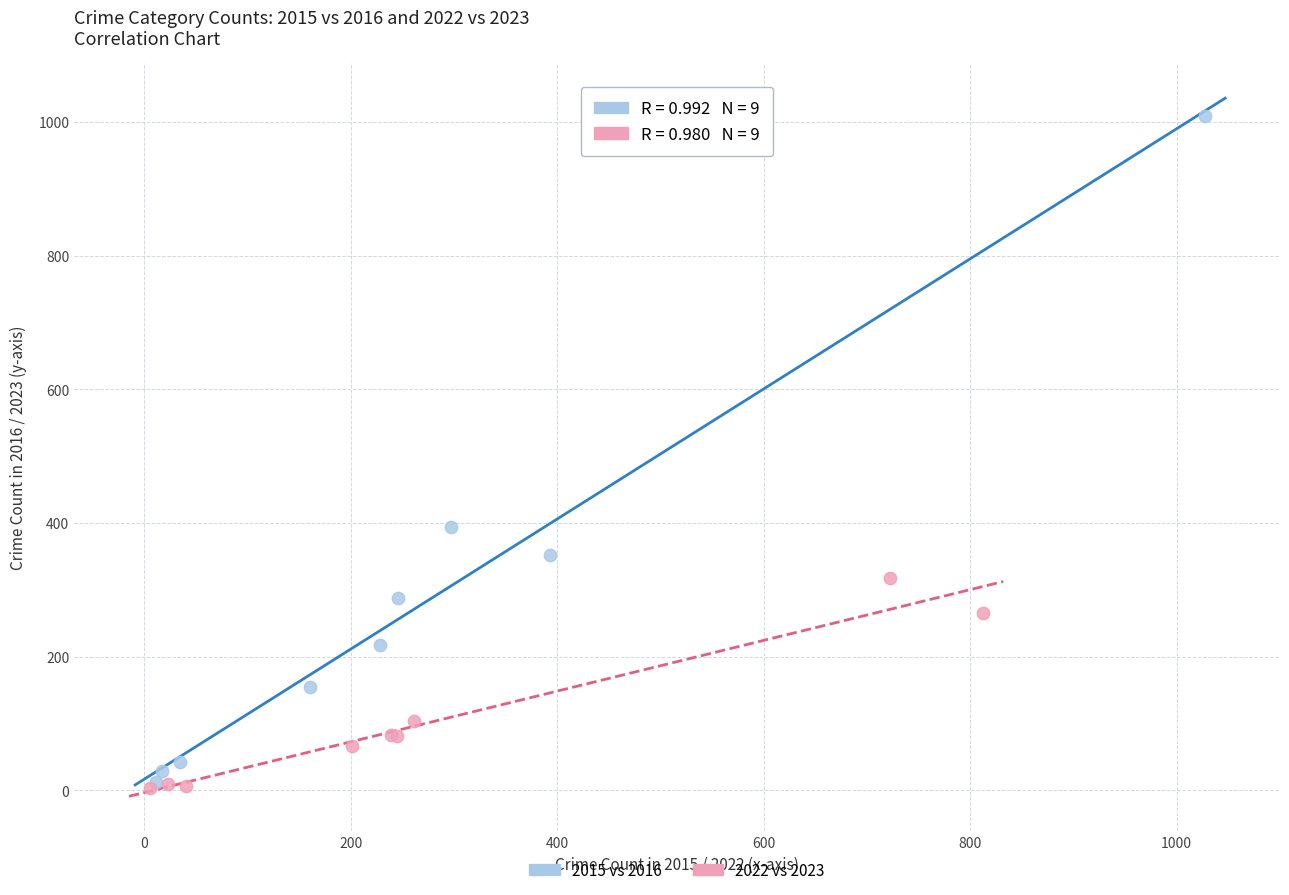

What are all the series names shown in the legend?

2015 vs 2016, 2022 vs 2023